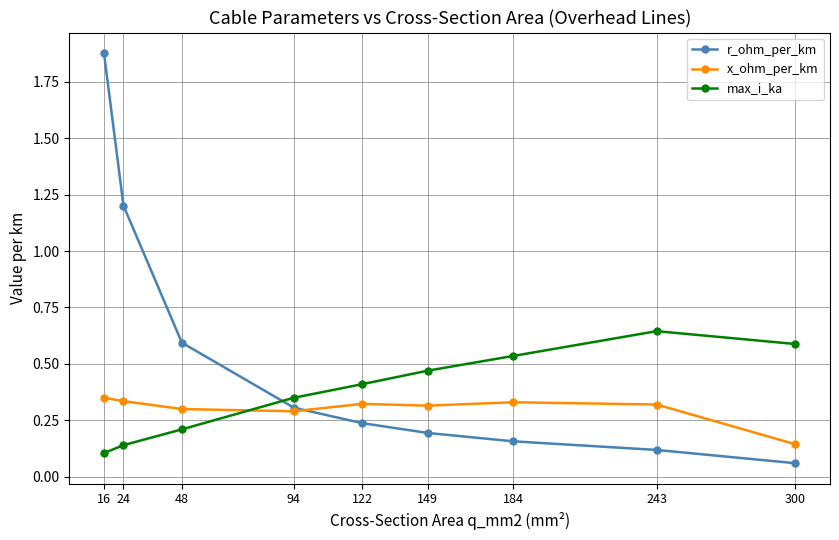

Which category has the highest value across all series?

16